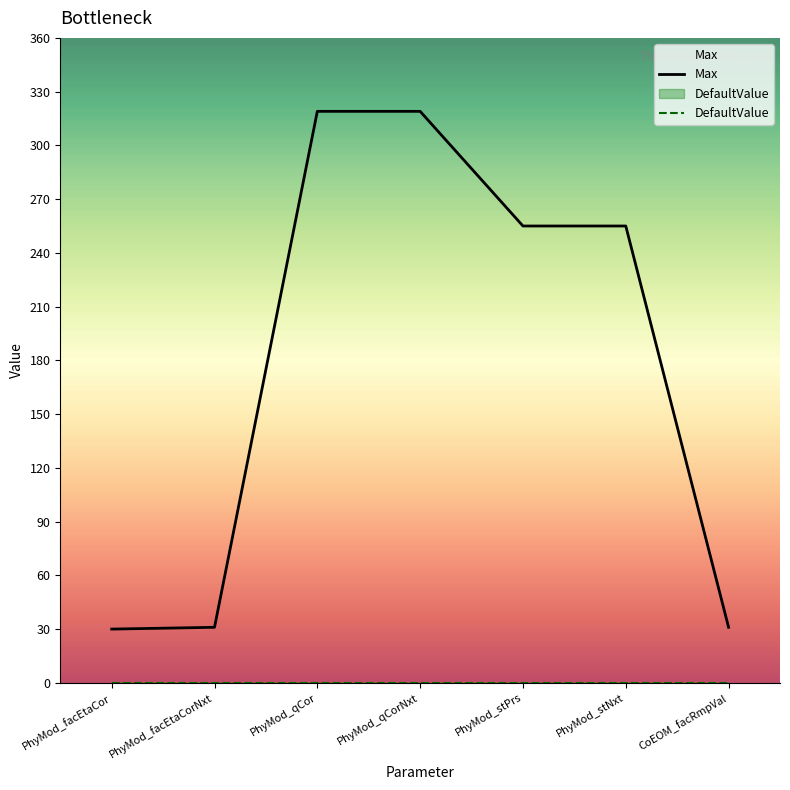

How many categories are shown in the chart?

7